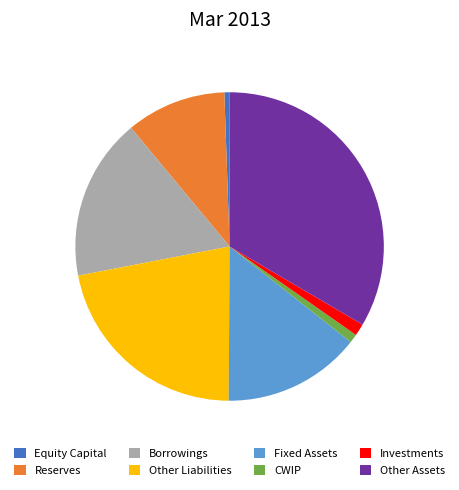

Combined, do Fixed Assets and Other Liabilities account for over 50%?

No